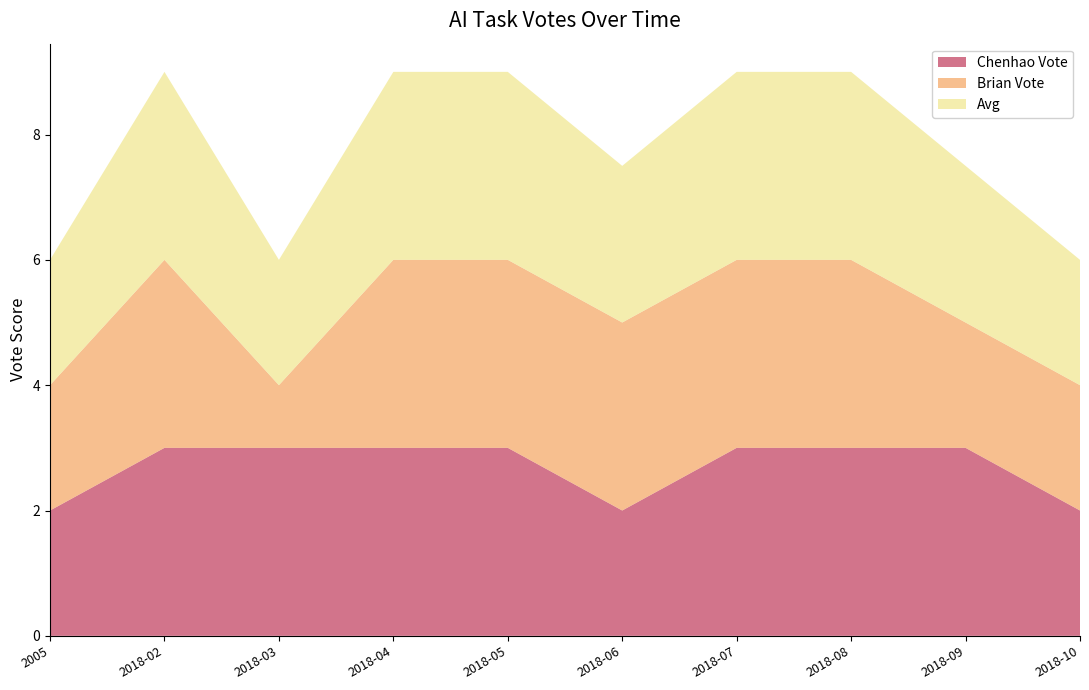

Reading left to right, transcribe all the data shown in this chart.

Chenhao Vote: 2005=2.0	2018-02=3.0	2018-03=3.0	2018-04=3.0	2018-05=3.0	2018-06=2.0	2018-07=3.0	2018-08=3.0	2018-09=3.0	2018-10=2.0
Brian Vote: 2005=2.0	2018-02=3.0	2018-03=1.0	2018-04=3.0	2018-05=3.0	2018-06=3.0	2018-07=3.0	2018-08=3.0	2018-09=2.0	2018-10=2.0
Avg: 2005=2.0	2018-02=3.0	2018-03=2.0	2018-04=3.0	2018-05=3.0	2018-06=2.5	2018-07=3.0	2018-08=3.0	2018-09=2.5	2018-10=2.0